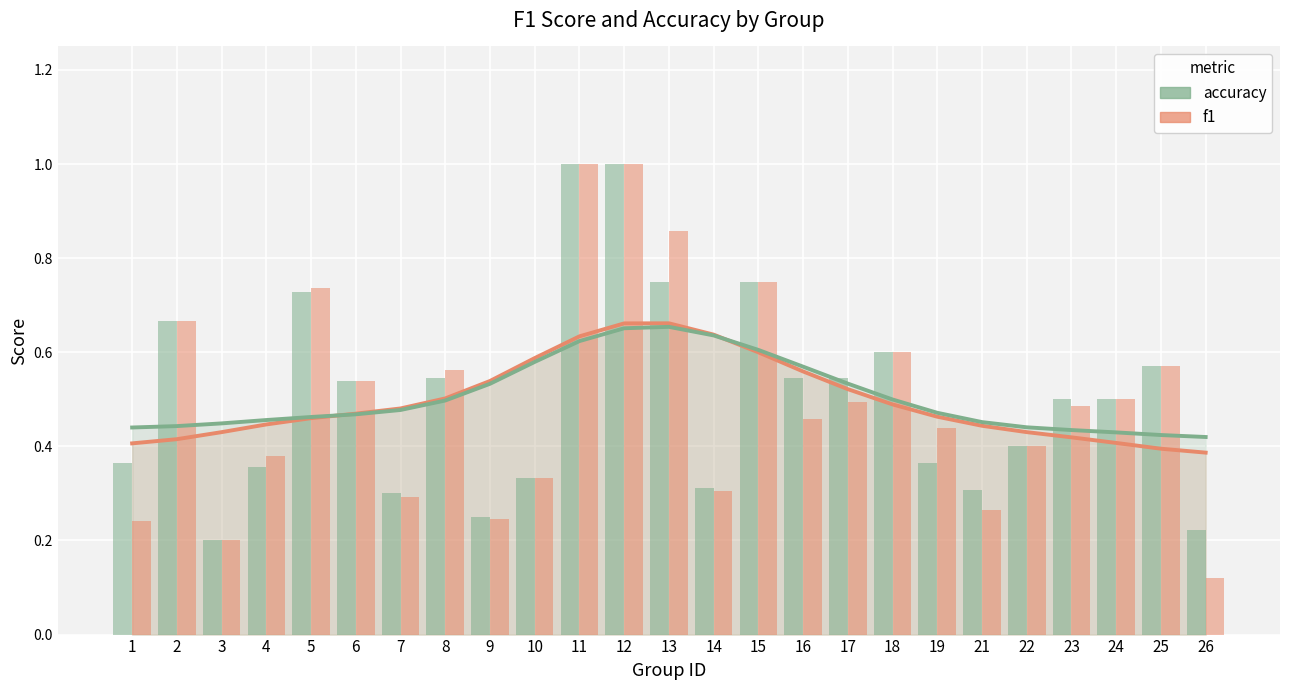

What is the smallest value displayed?

0.1